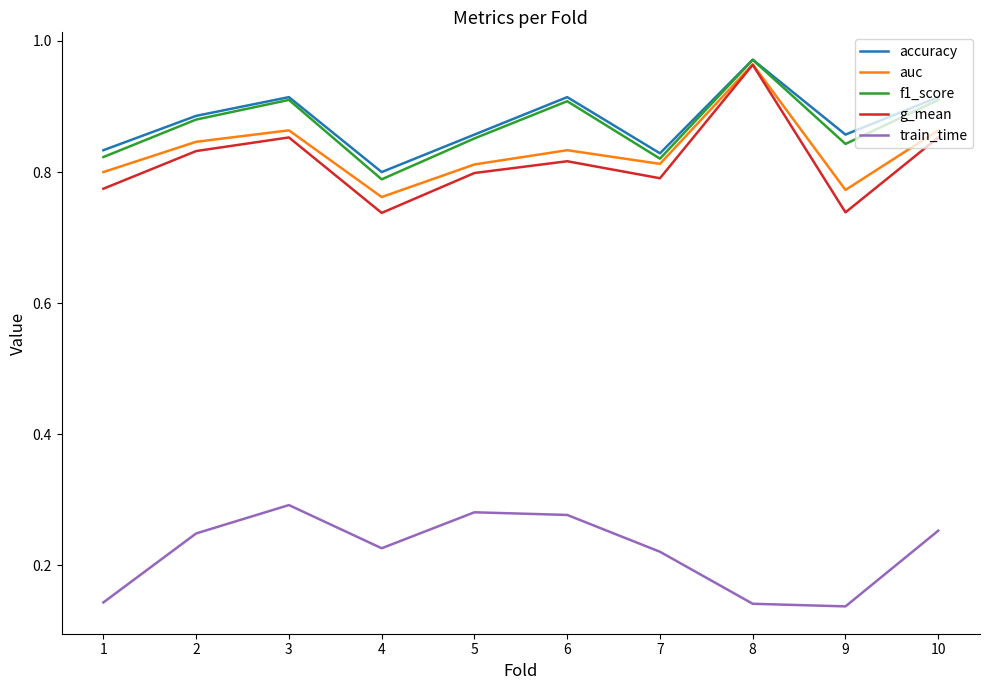

Where is the first local maximum for f1_score?

3